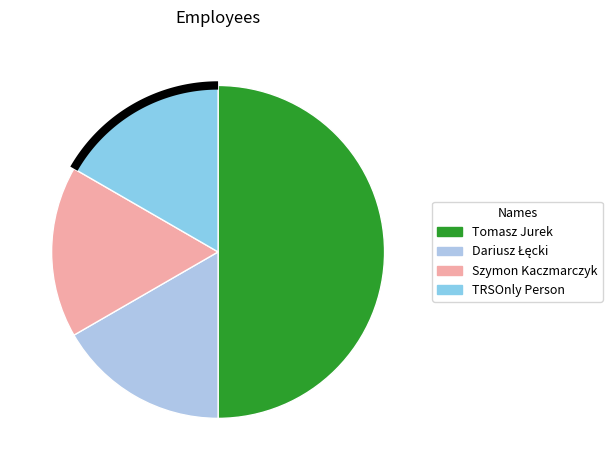

Rank the categories by value from lowest to highest.

Dariusz Łęcki, Szymon Kaczmarczyk, TRSOnly Person, Tomasz Jurek